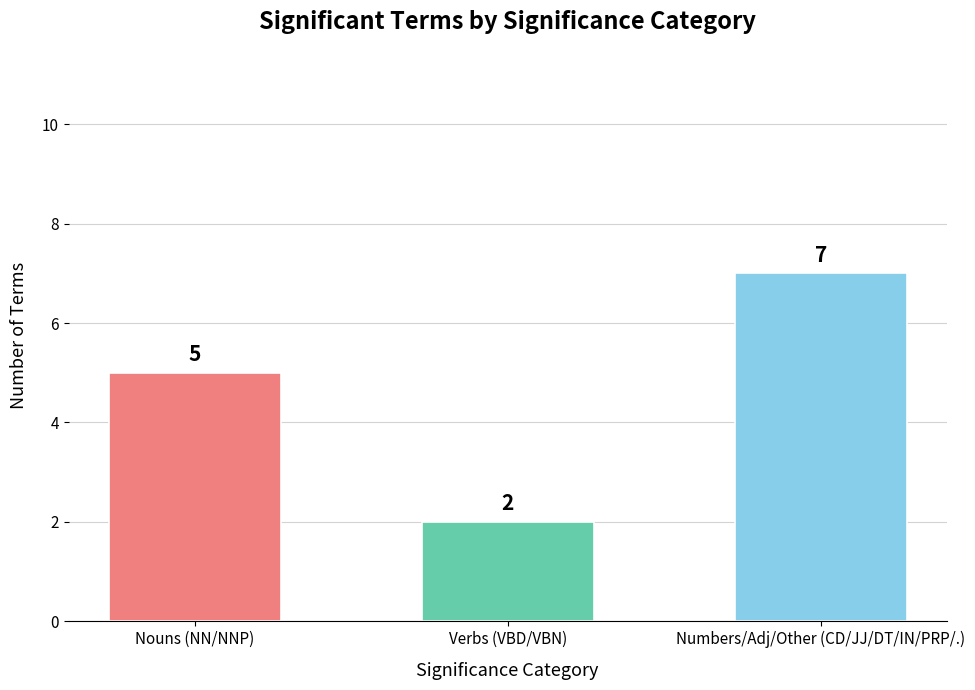

What is the sum of all values?

14